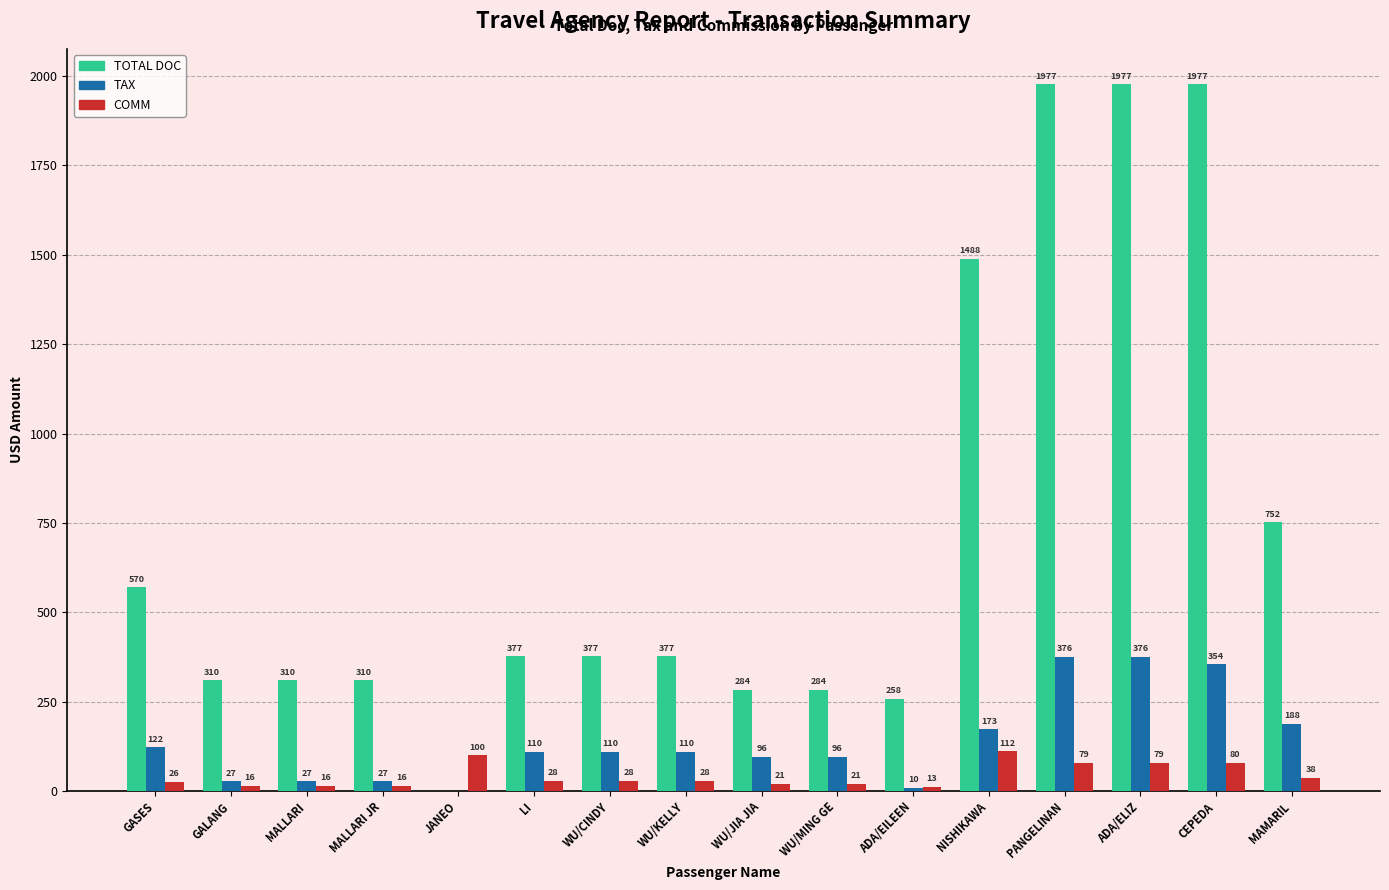

How many groups of bars are there?

16